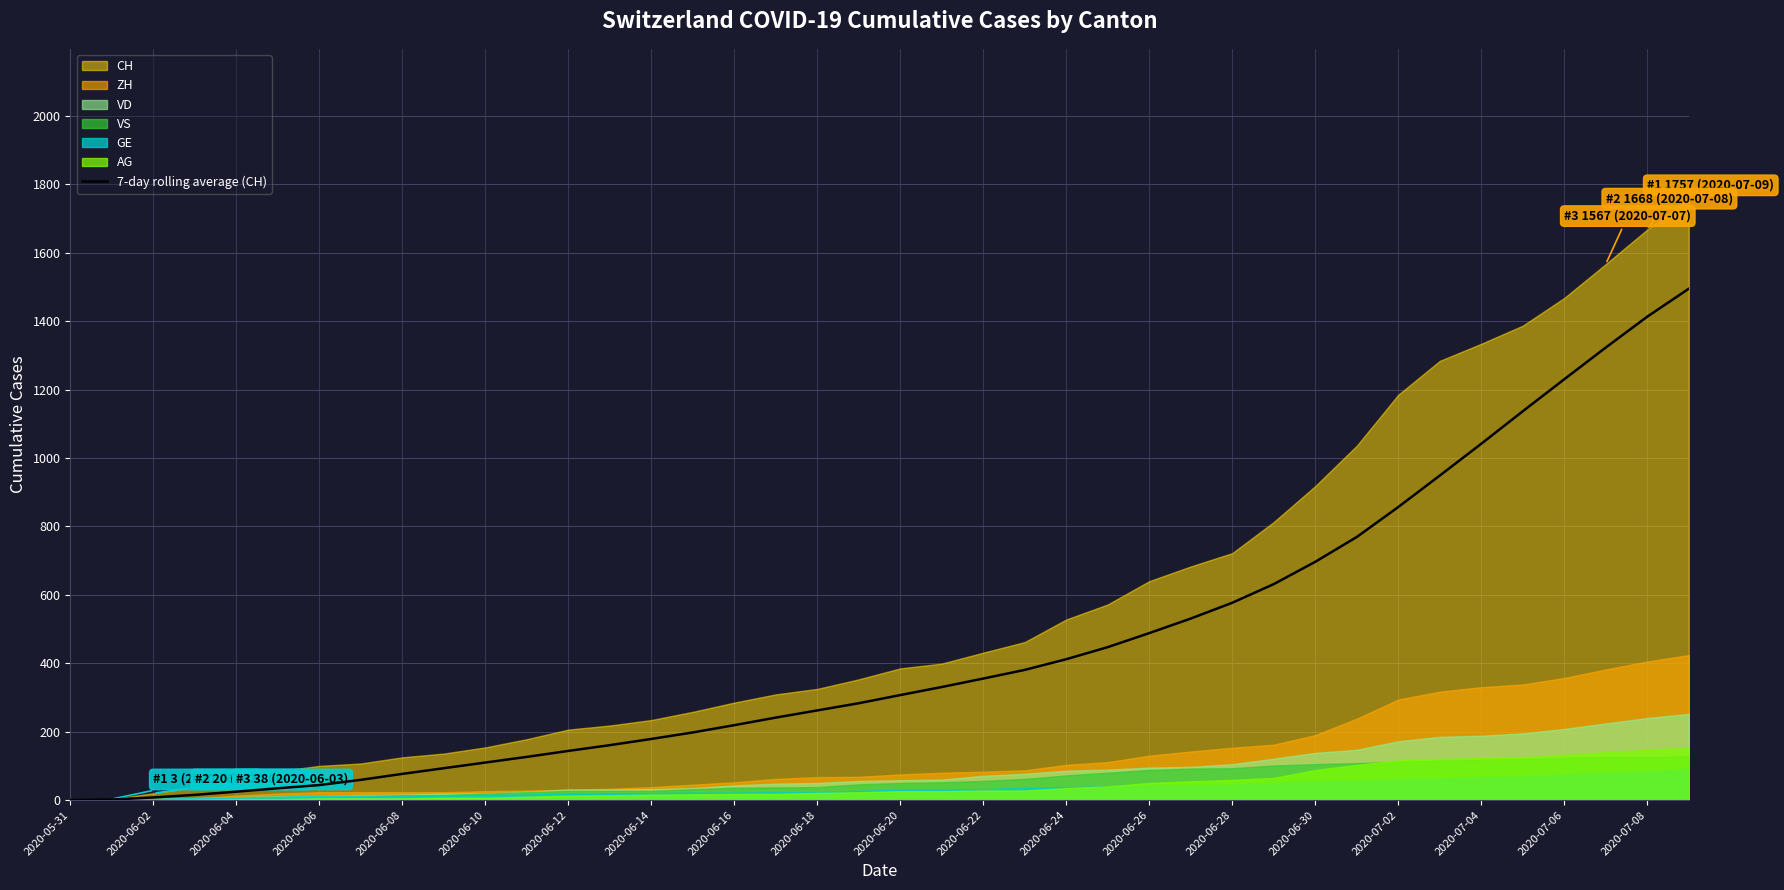

The value of 7-day rolling average (CH) at 2020-06-08 is 76.6. True or false?

True